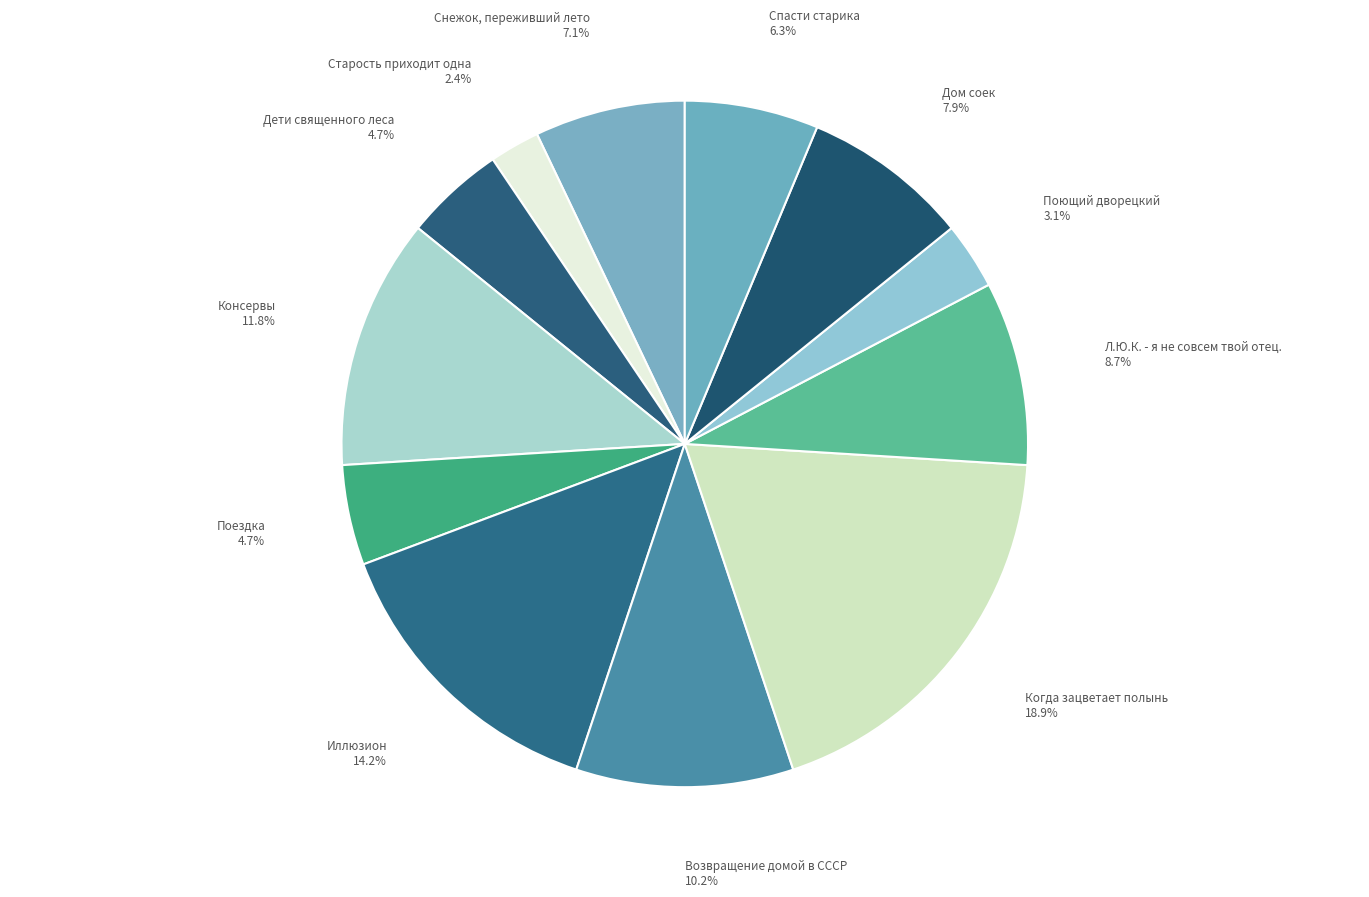

How many segments does this pie chart have?

12